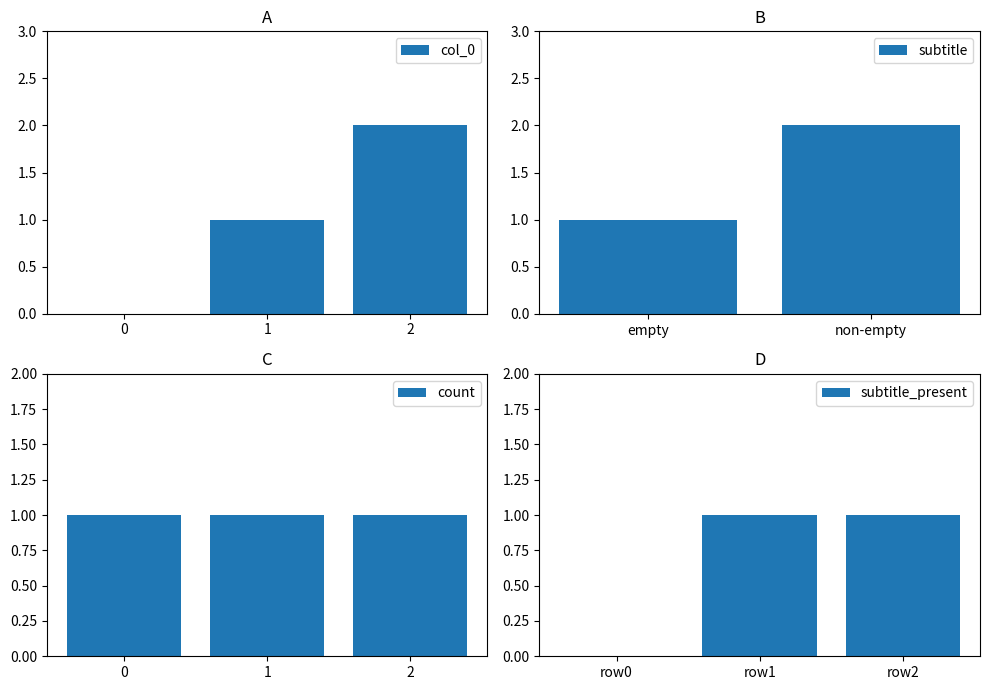

Rank the categories by value from lowest to highest.

0, 1, 2